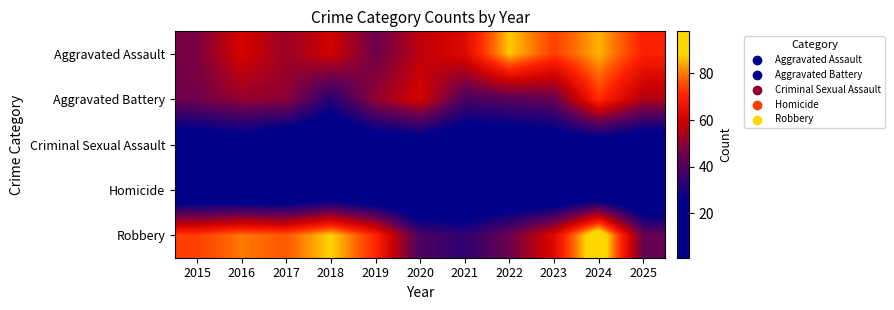

Reading left to right, extract all data points from this chart.

Aggravated Assault: 2015=47	2016=61	2017=52	2018=60	2019=45	2020=57	2021=63	2022=87	2023=74	2024=85	2025=70
Aggravated Battery: 2015=46	2016=51	2017=50	2018=32	2019=51	2020=61	2021=39	2022=41	2023=44	2024=72	2025=55
Criminal Sexual Assault: 2015=16	2016=18	2017=12	2018=11	2019=16	2020=17	2021=14	2022=15	2023=17	2024=17	2025=14
Homicide: 2015=6	2016=3	2017=3	2018=6	2019=3	2020=1	2021=7	2022=8	2023=4	2024=3	2025=2
Robbery: 2015=74	2016=80	2017=77	2018=88	2019=71	2020=39	2021=34	2022=45	2023=63	2024=98	2025=44